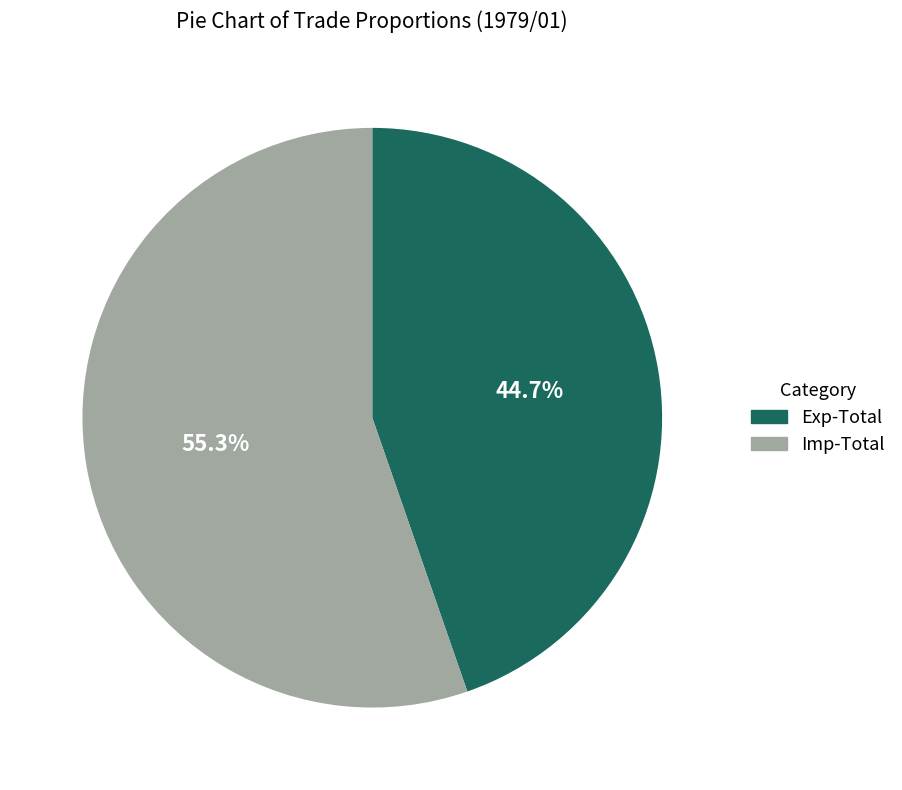

How many slices are in this pie chart?

2